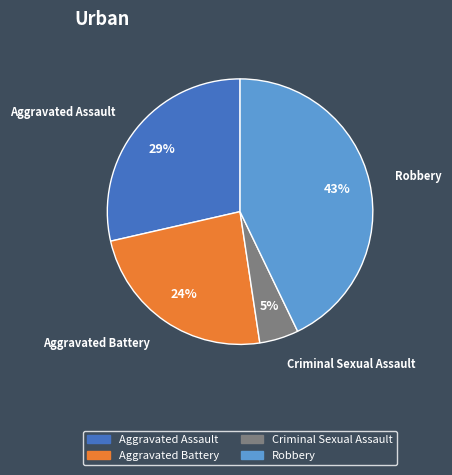

Does any single category account for the majority?

No